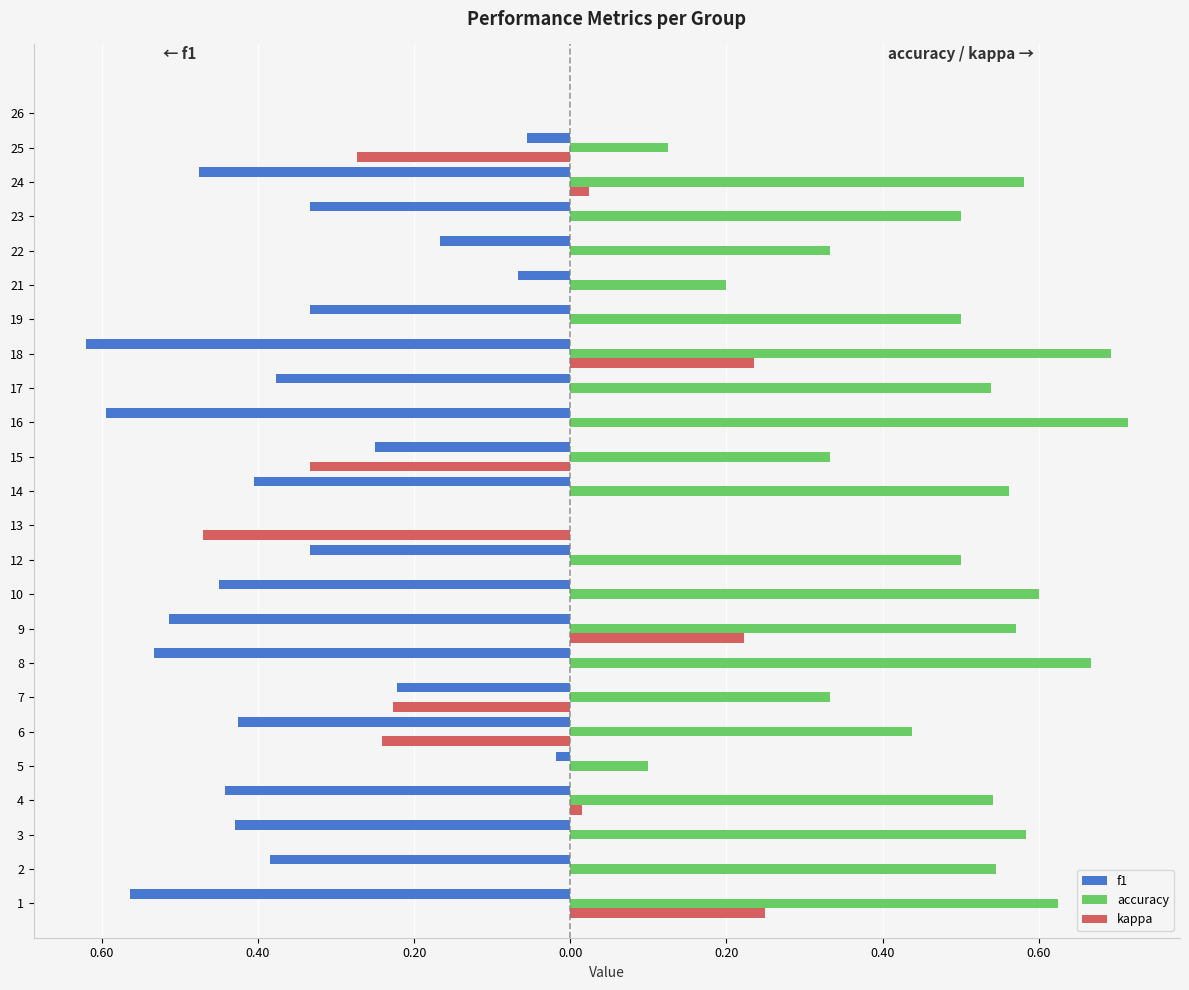

What are all the series names shown in the legend?

f1, accuracy, kappa